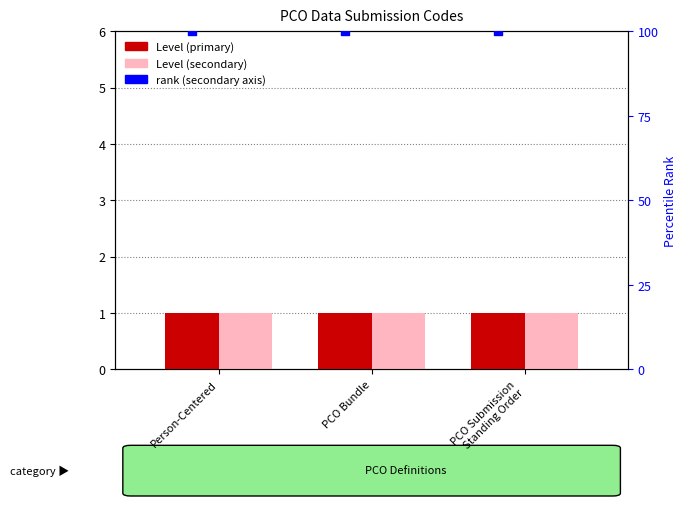

Which series has the largest Y range (max minus min)?

Level (primary)